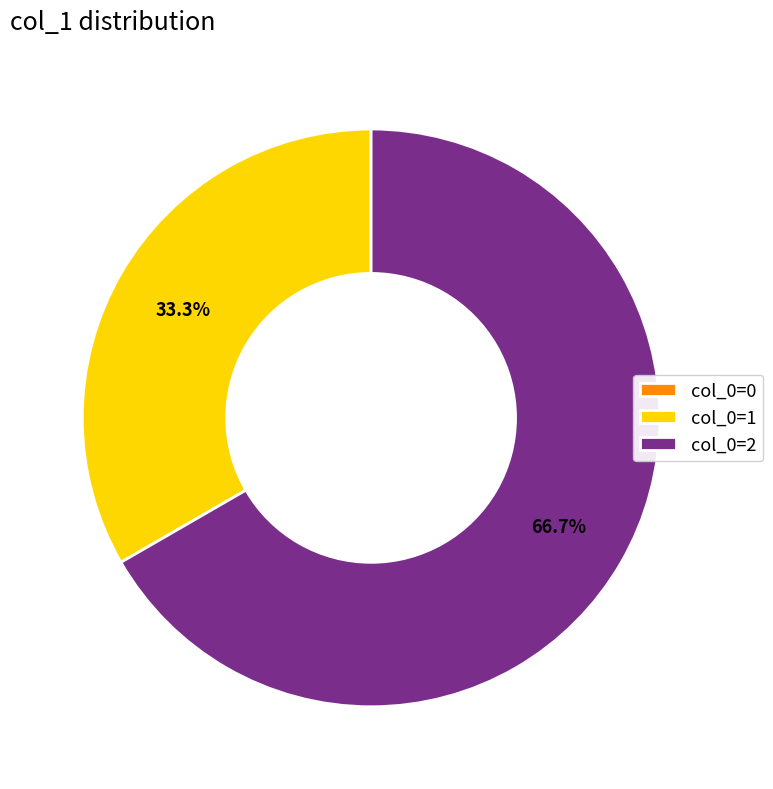

Combined, do col_0=1 and col_0=2 account for over 50%?

Yes